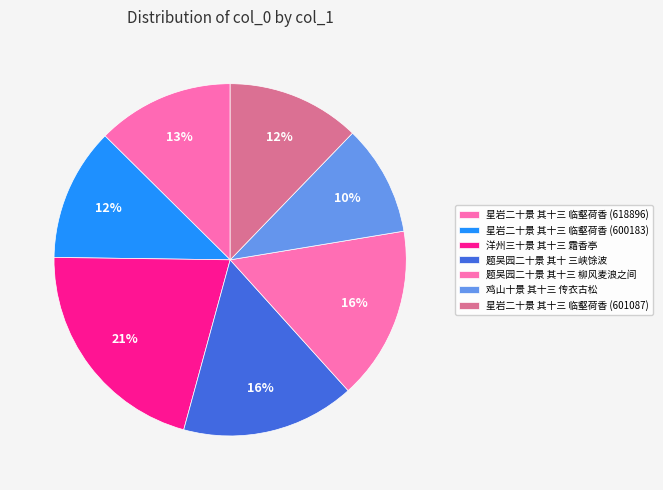

Which slice is the largest?

洋州三十景 其十三 霜香亭